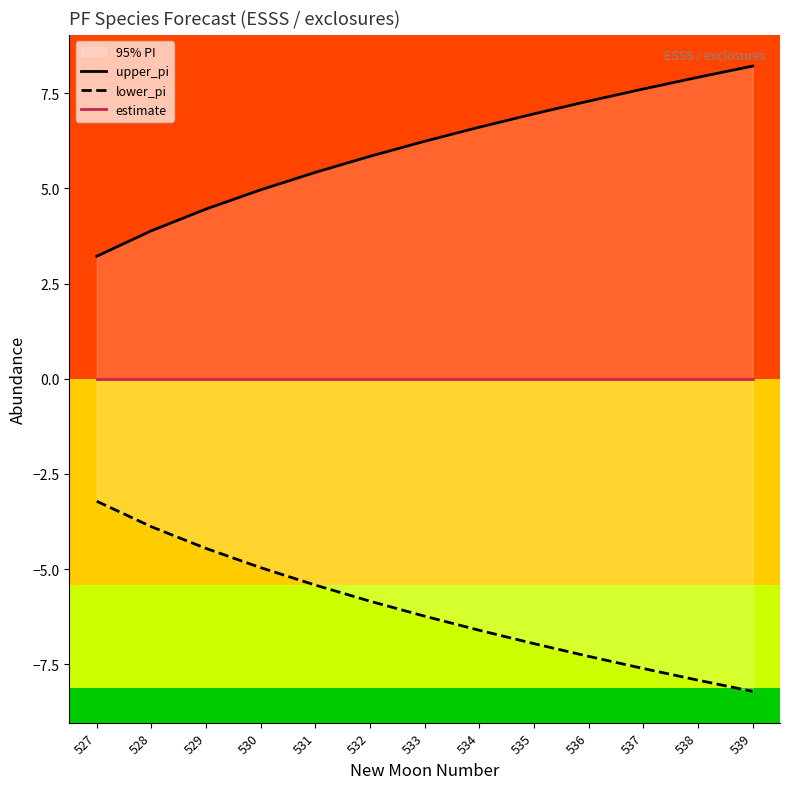

Reading left to right, extract all data points from this chart.

upper_pi: 3.2	3.9	4.5	5.0	5.4	5.8	6.2	6.6	7.0	7.3	7.6	7.9	8.2
lower_pi: -3.2	-3.9	-4.5	-5.0	-5.4	-5.8	-6.2	-6.6	-7.0	-7.3	-7.6	-7.9	-8.2
estimate: 0.0	0.0	0.0	0.0	0.0	0.0	0.0	0.0	0.0	0.0	0.0	0.0	0.0